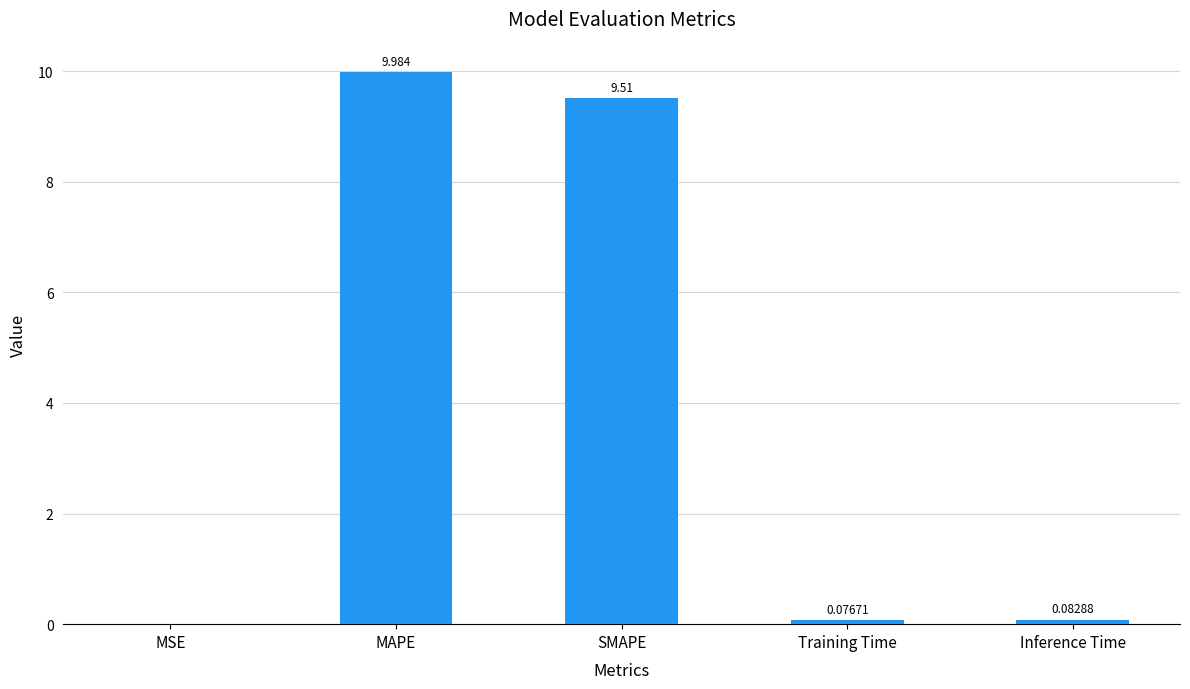

At which category does the chart reach its peak across all series?

MAPE